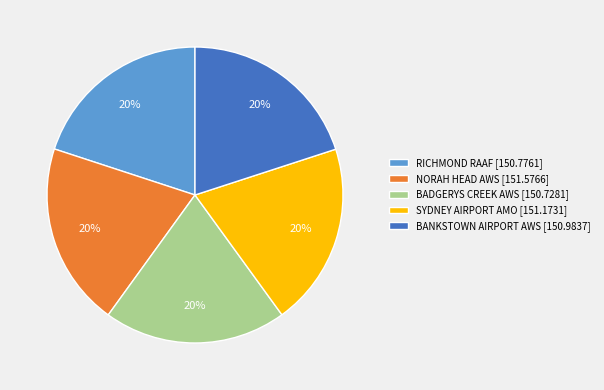

Approximately how many times larger is the value at RICHMOND RAAF compared to SYDNEY AIRPORT AMO?

1.0